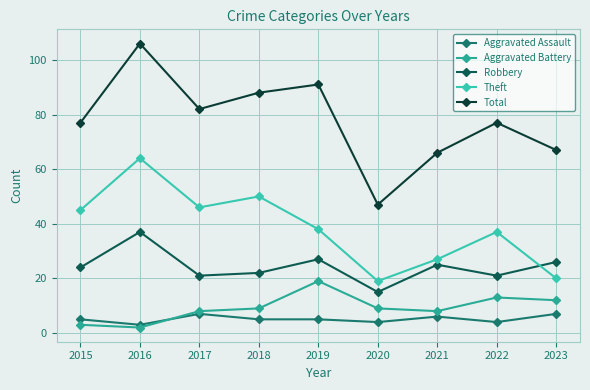

Count the number of categories in the chart.

9